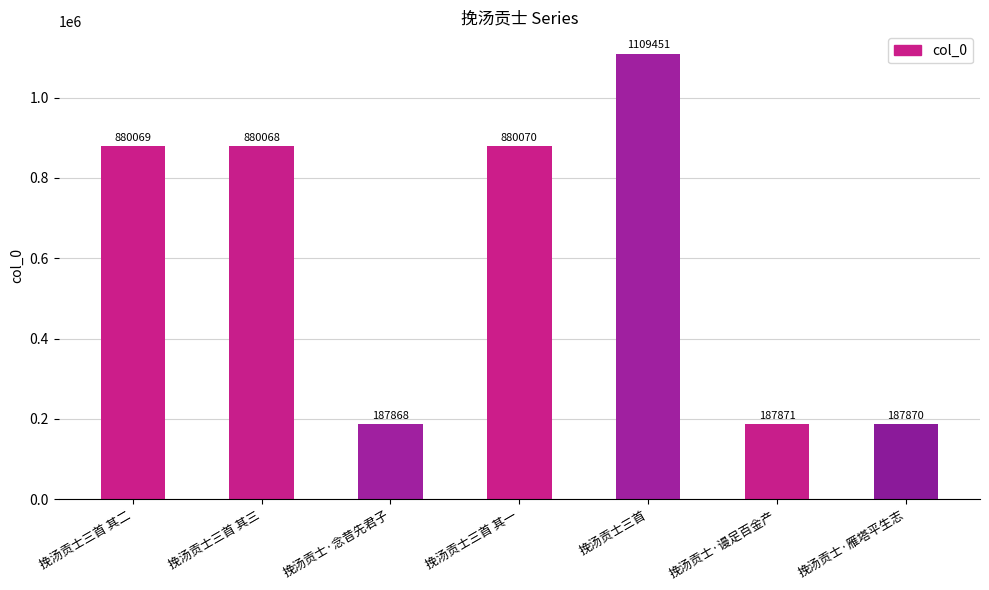

Reading left to right, list all the values displayed in this chart.

挽汤贡士三首 其二=880069	挽汤贡士三首 其三=880068	挽汤贡士·念昔先君子=187868	挽汤贡士三首 其一=880070	挽汤贡士三首=1109451	挽汤贡士·谩足百金产=187871	挽汤贡士·雁塔平生志=187870